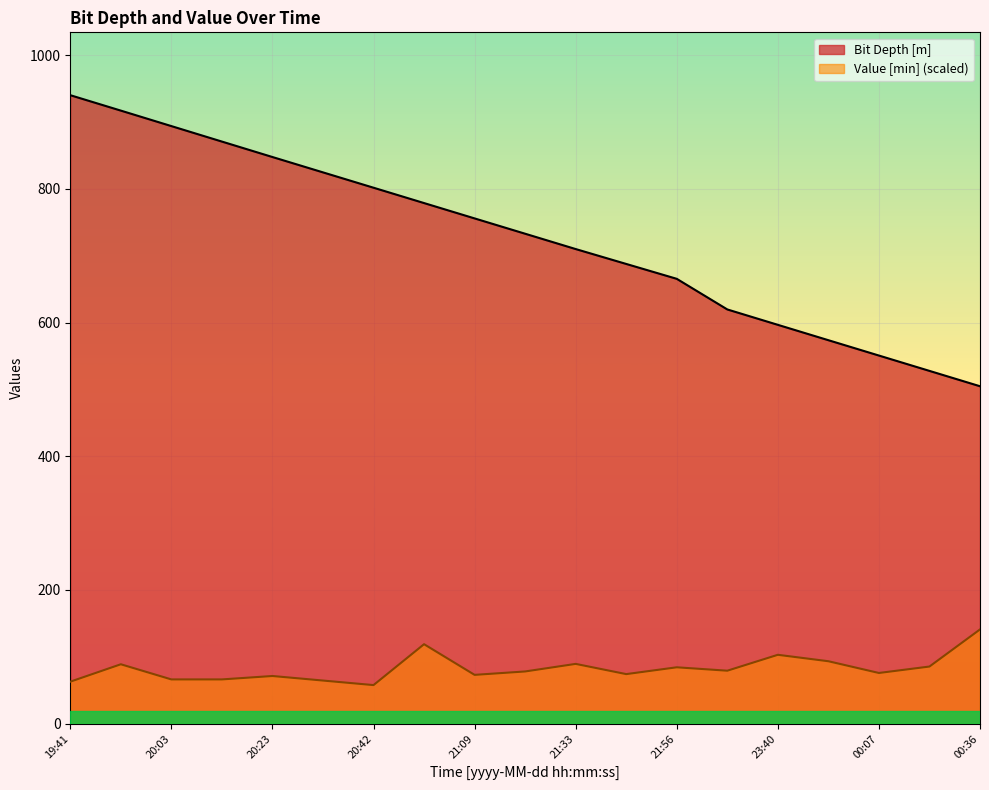

What is the difference between the highest and lowest values at 20:42?

743.9